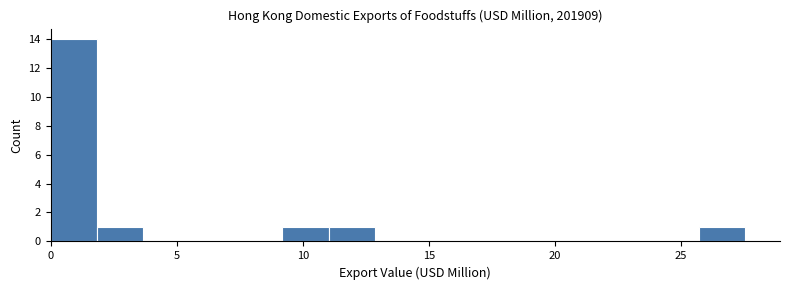

Around what value on the x-axis is the tallest bar? Give the approximate position of its centre, as read against the axis.

1.0